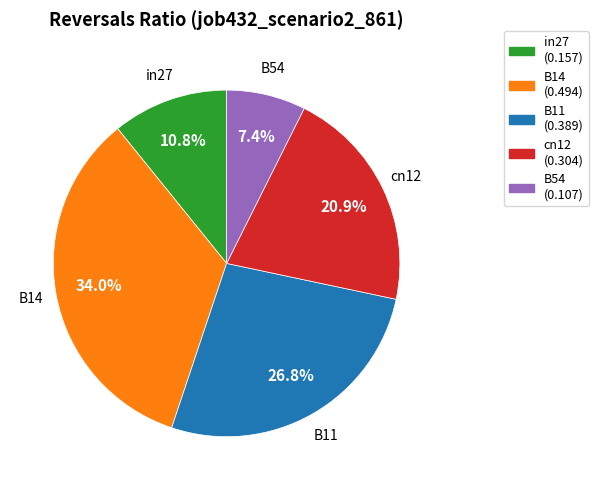

Does in27 account for over 50% of the chart?

No